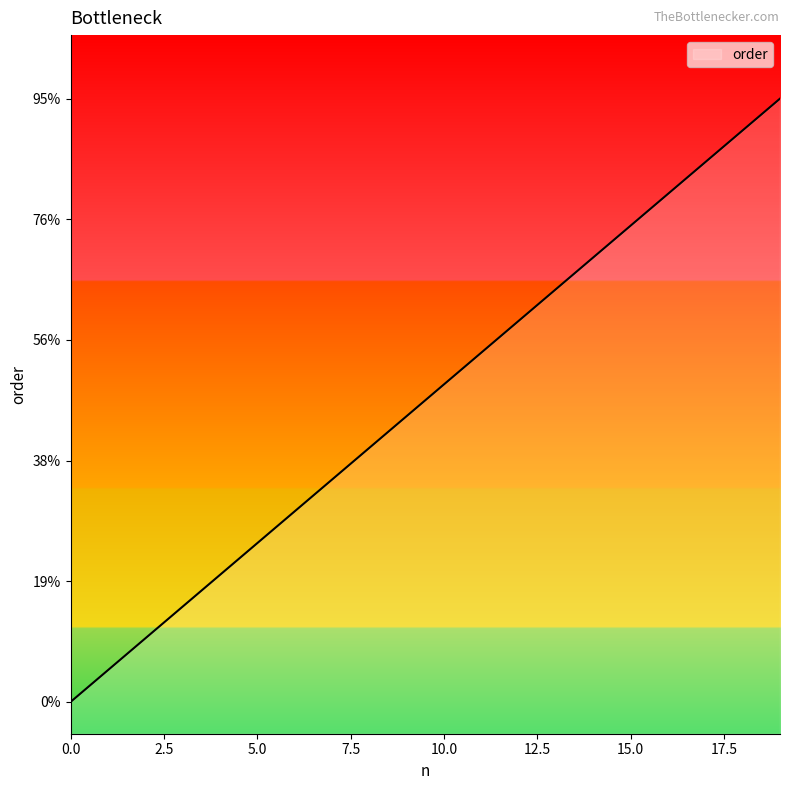

Does the chart display data point markers on the line(s)?

No